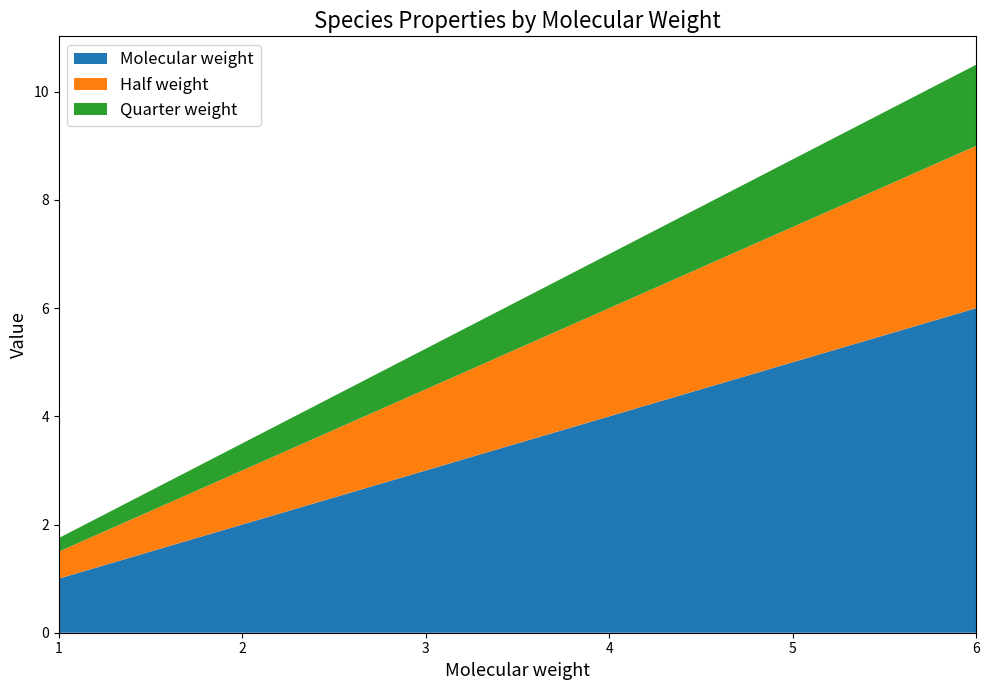

What is the difference between the maximum and minimum values in the Molecular weight series?

5.0